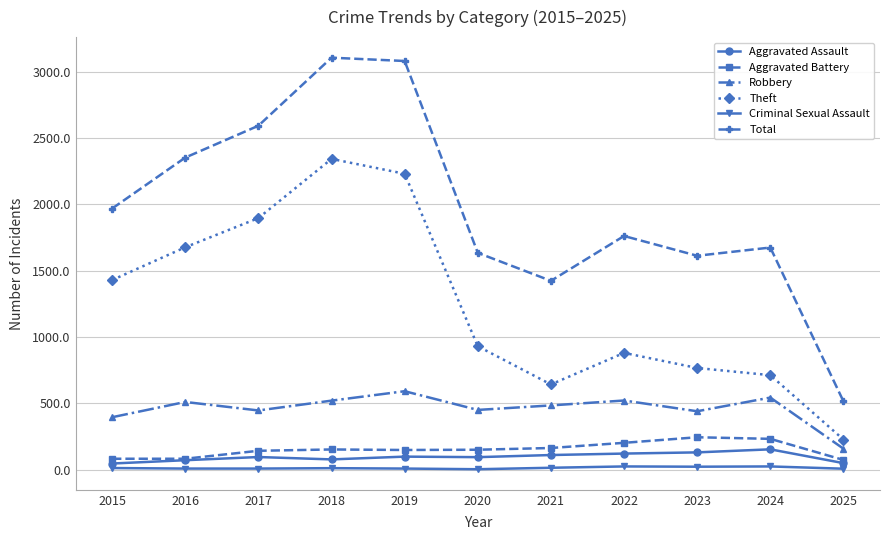

True or false: Theft has more than 0 points higher than both neighbors.

True